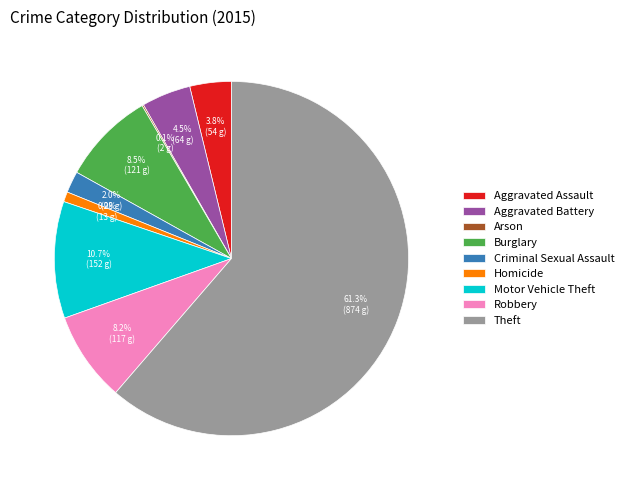

Which has a higher value, Criminal Sexual Assault or Aggravated Battery?

Aggravated Battery